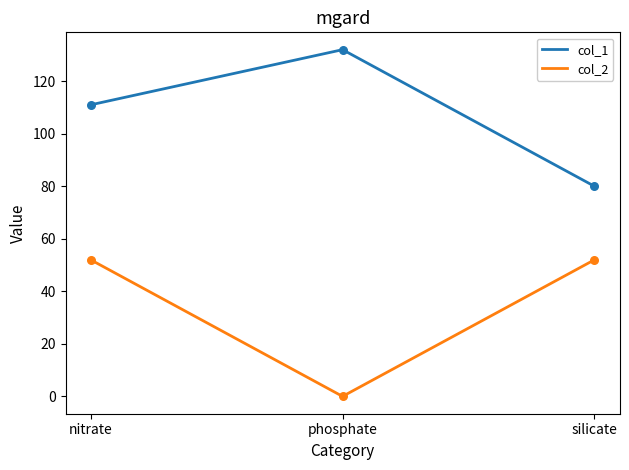

What is the total value across all series at phosphate?

132